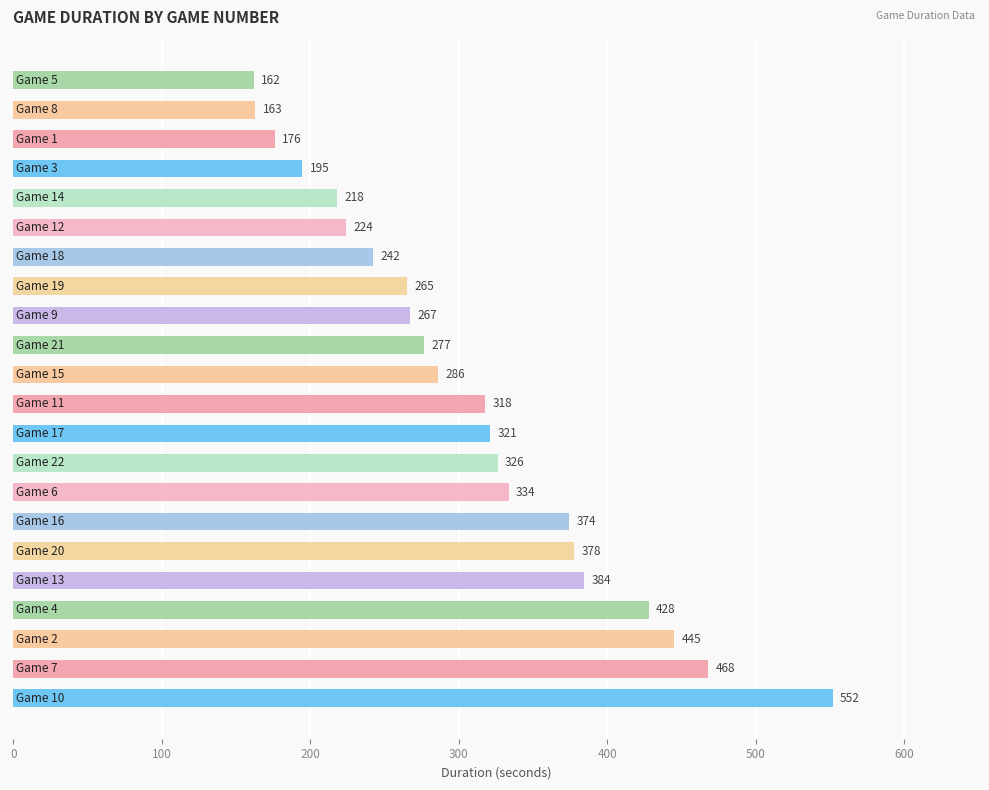

What is the minimum value shown in the chart?

162.0